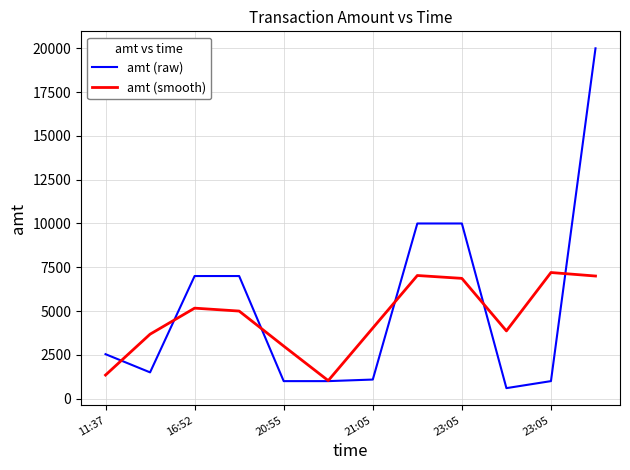

What is the maximum value shown in the chart?

20000.0